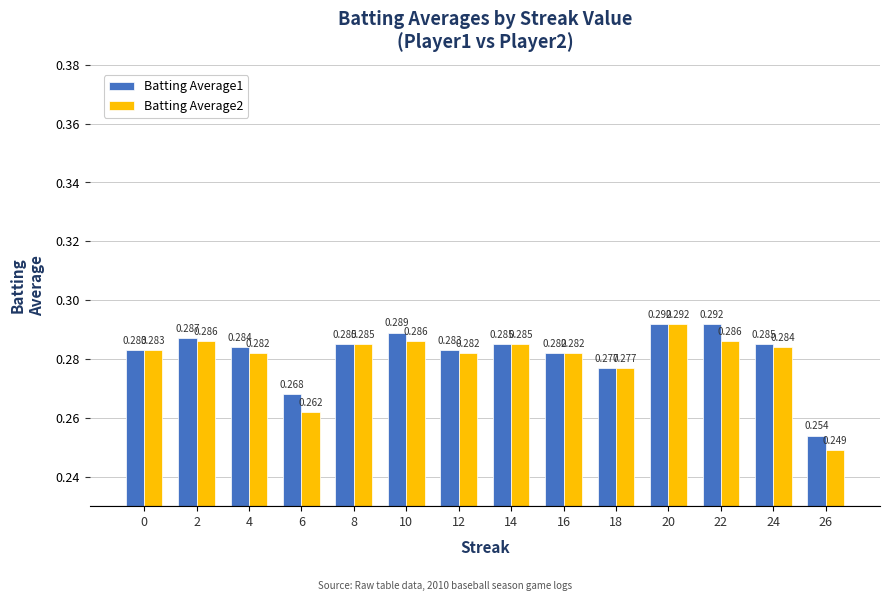

Is the value of Batting Average2 at 4 greater than the value of Batting Average1 at 22?

No